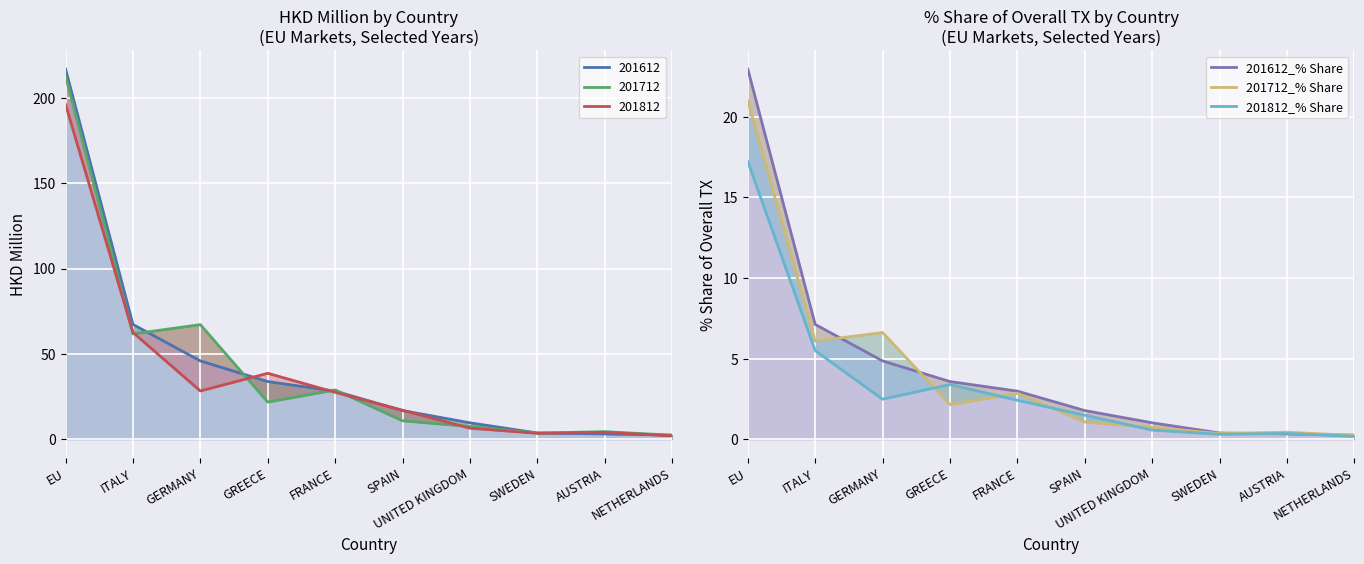

List the series in order of their peak value, lowest first.

201812_% Share, 201712_% Share, 201612_% Share